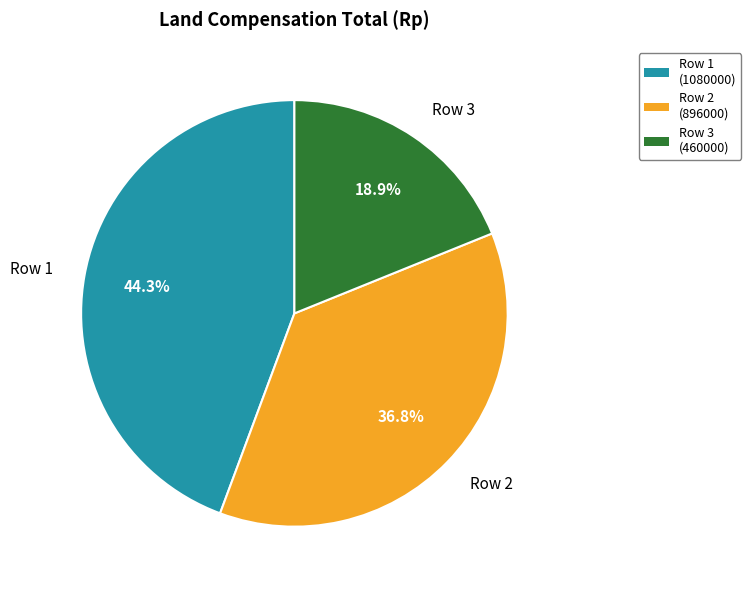

What is the ratio of the value at Row 1 to the value at Row 2?

1.2